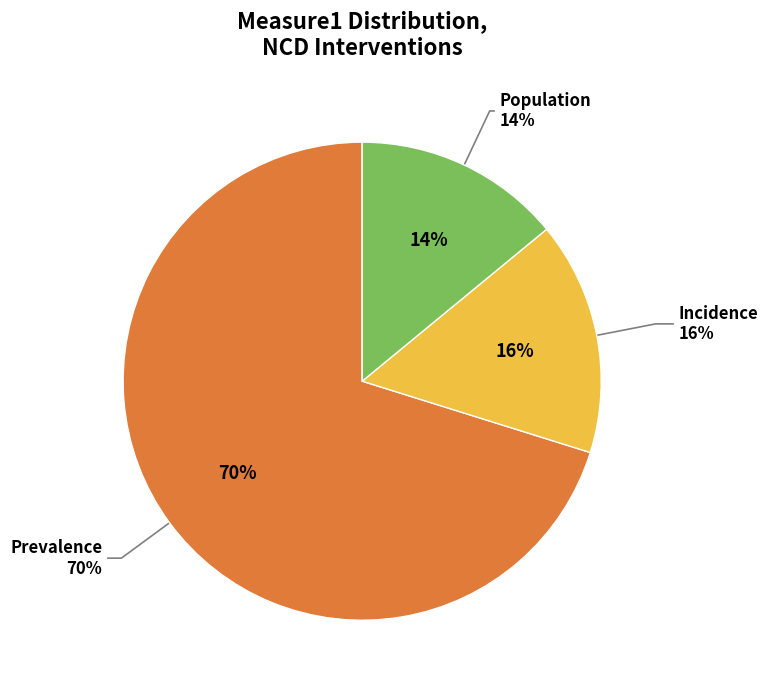

The Prevalence slice represents 18% of the pie. True or false?

False